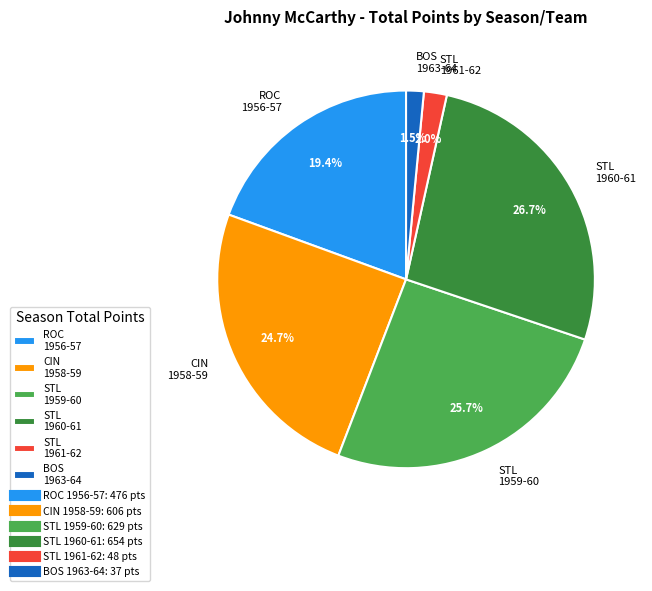

How many slices are in this pie chart?

6